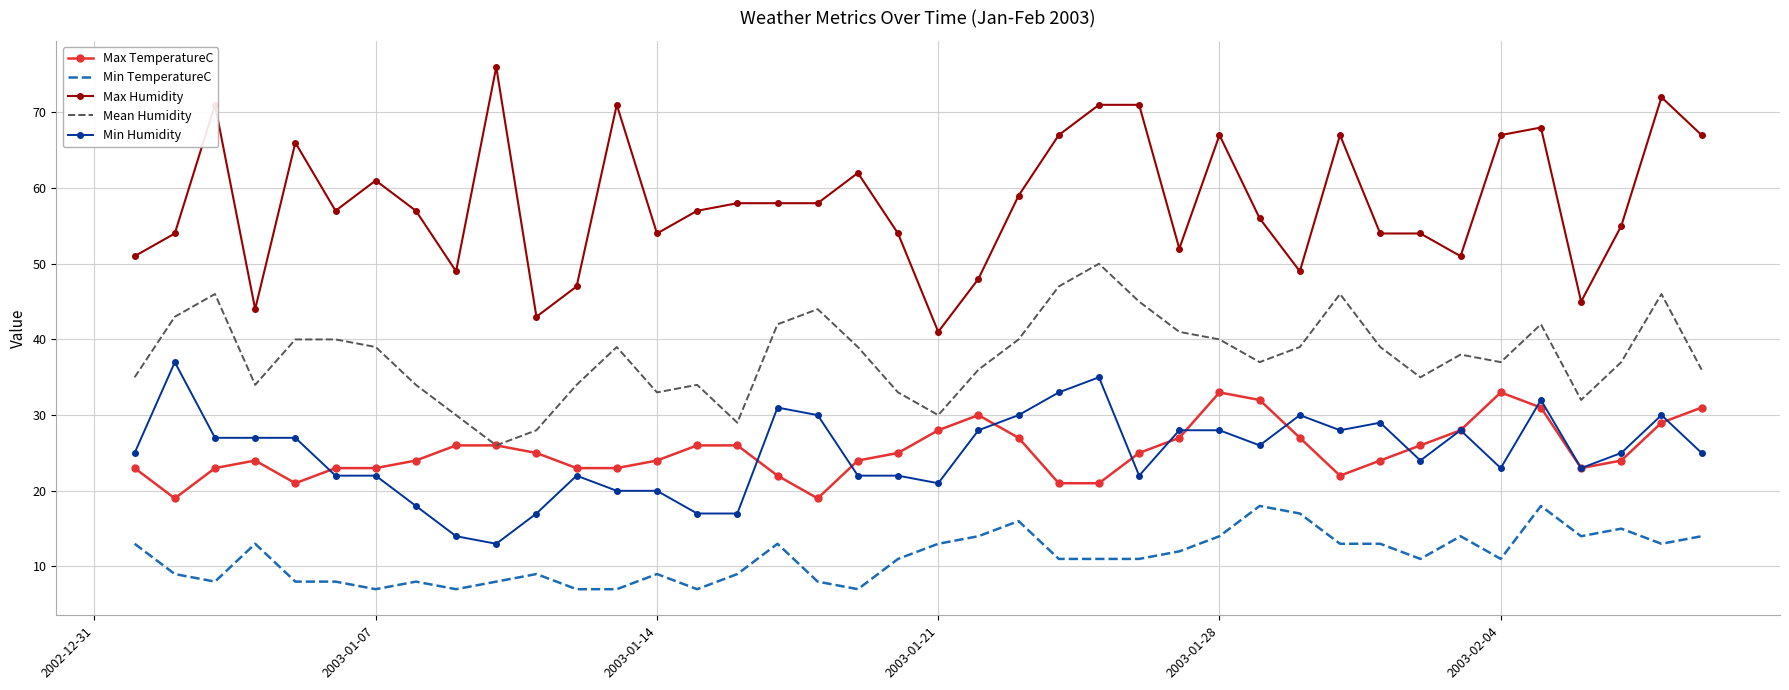

Rank the series by their maximum value, from highest to lowest.

Max Humidity, Mean Humidity, Min Humidity, Max TemperatureC, Min TemperatureC